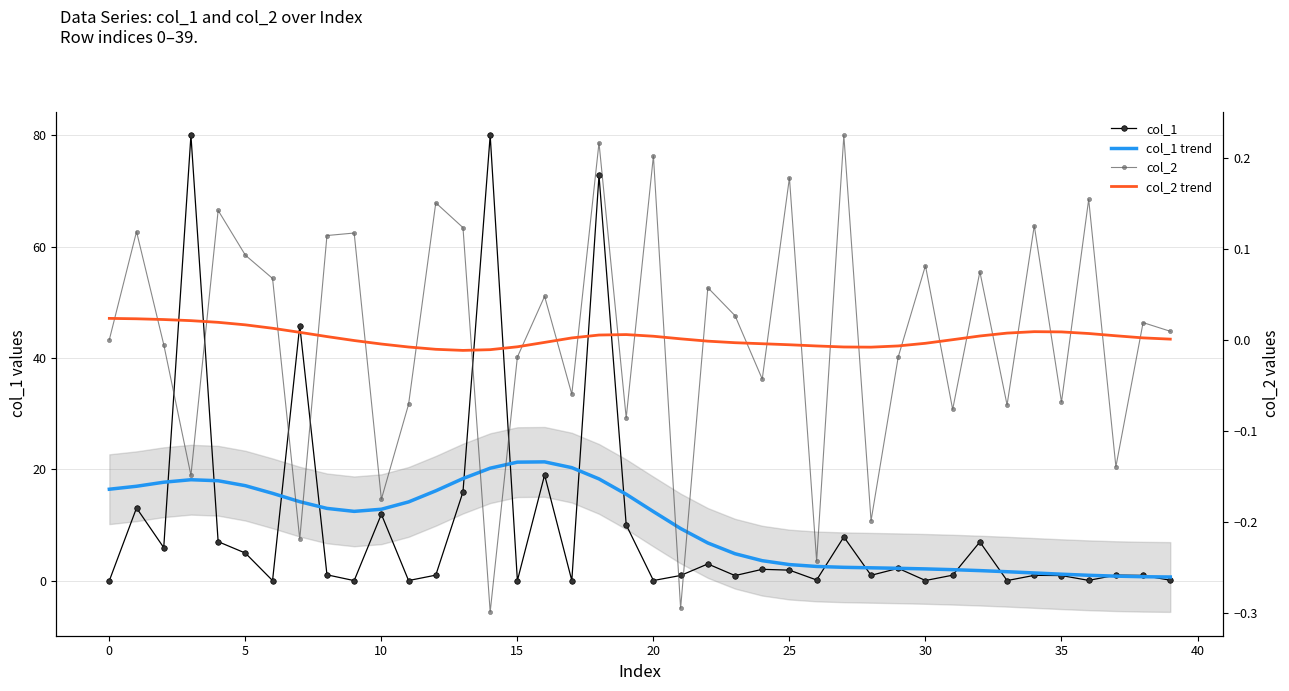

Is the value of col_2 trend at 20 greater than the value of col_1 at 24?

No